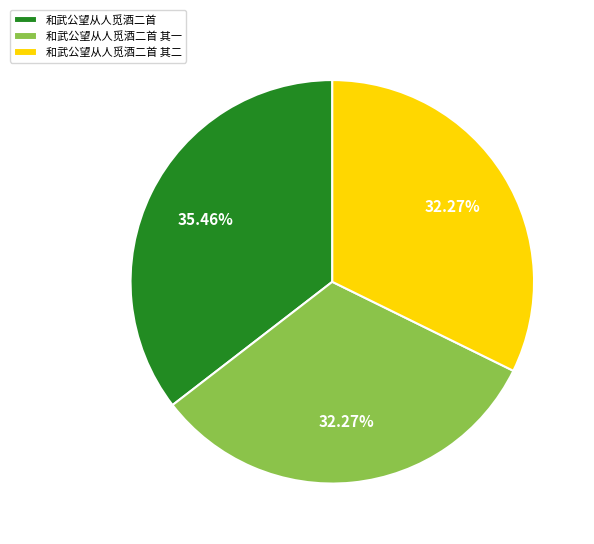

Is it true that 和武公望从人觅酒二首 is 35% of the pie?

True